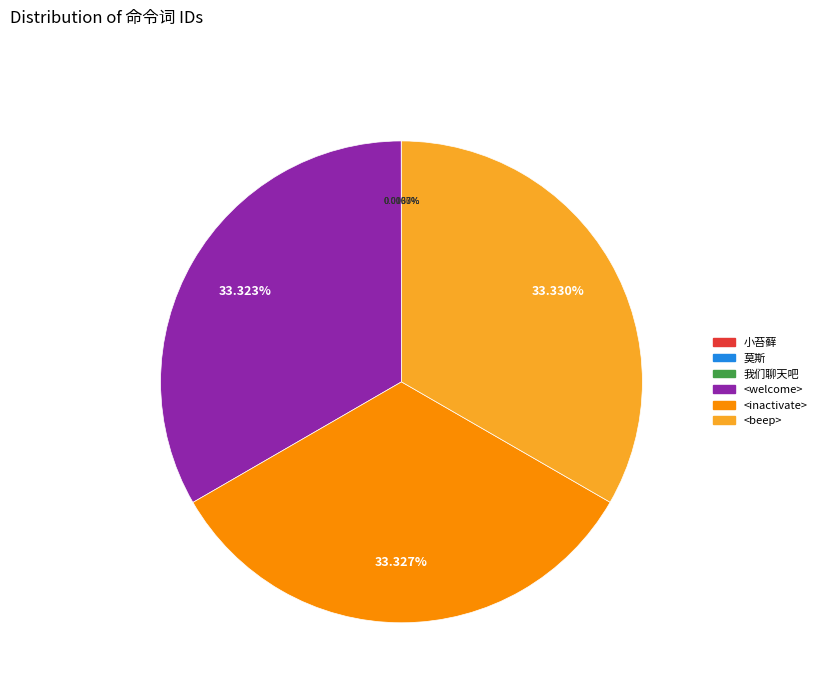

The <inactivate> slice represents 43% of the pie. True or false?

False